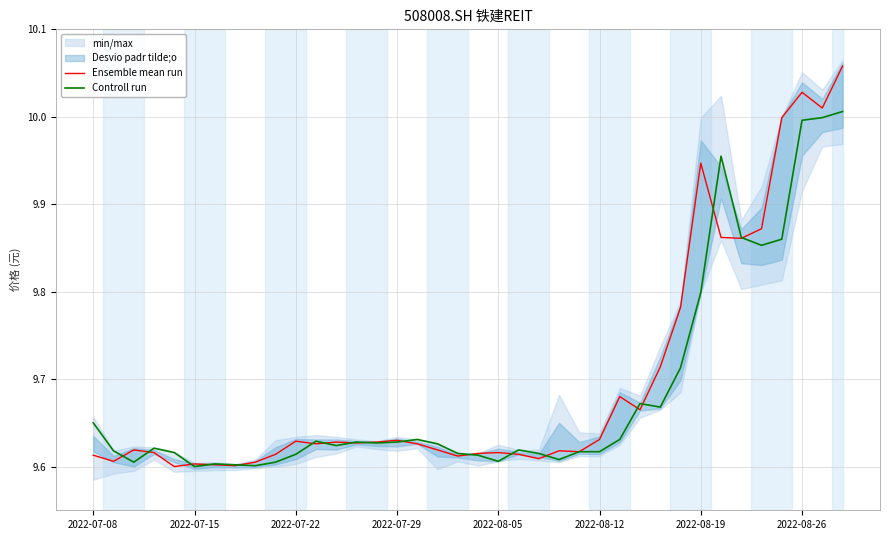

How many lines are shown in the chart?

2